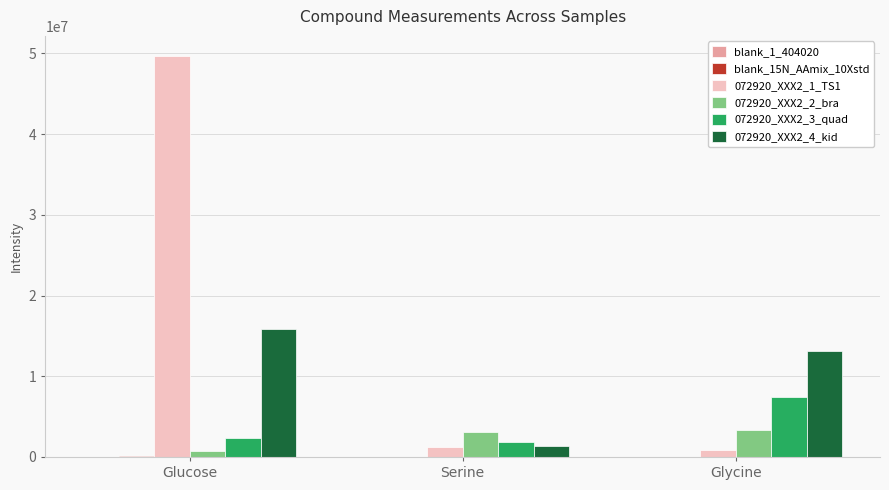

How many series are shown in this chart?

6